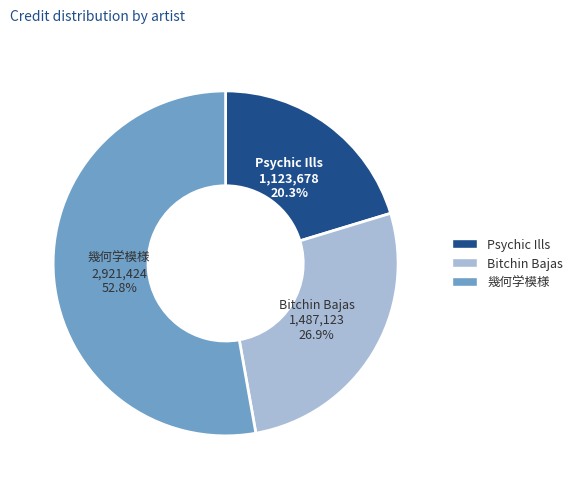

Count the number of slices in the pie.

3